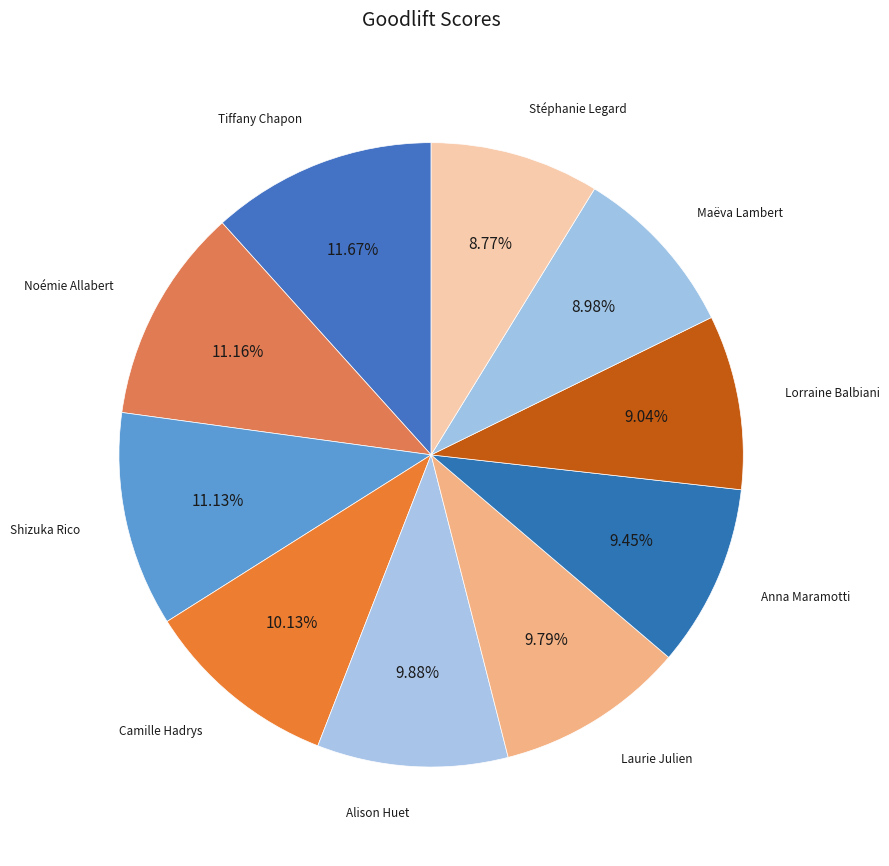

What is the ratio of the value at Tiffany Chapon to the value at Anna Maramotti?

1.2